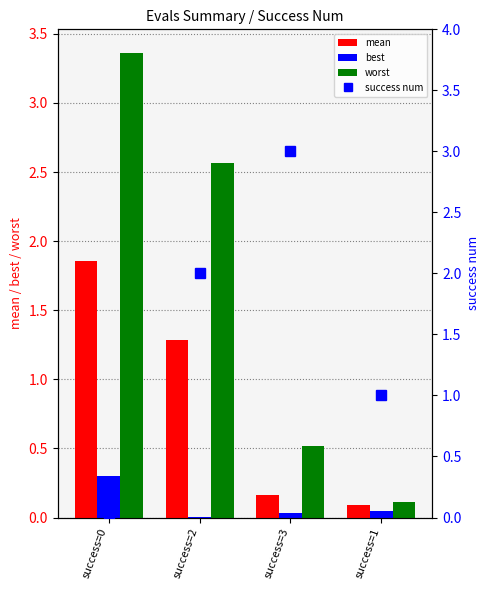

True or false: success num has a value of 1.0 at success=1.

True